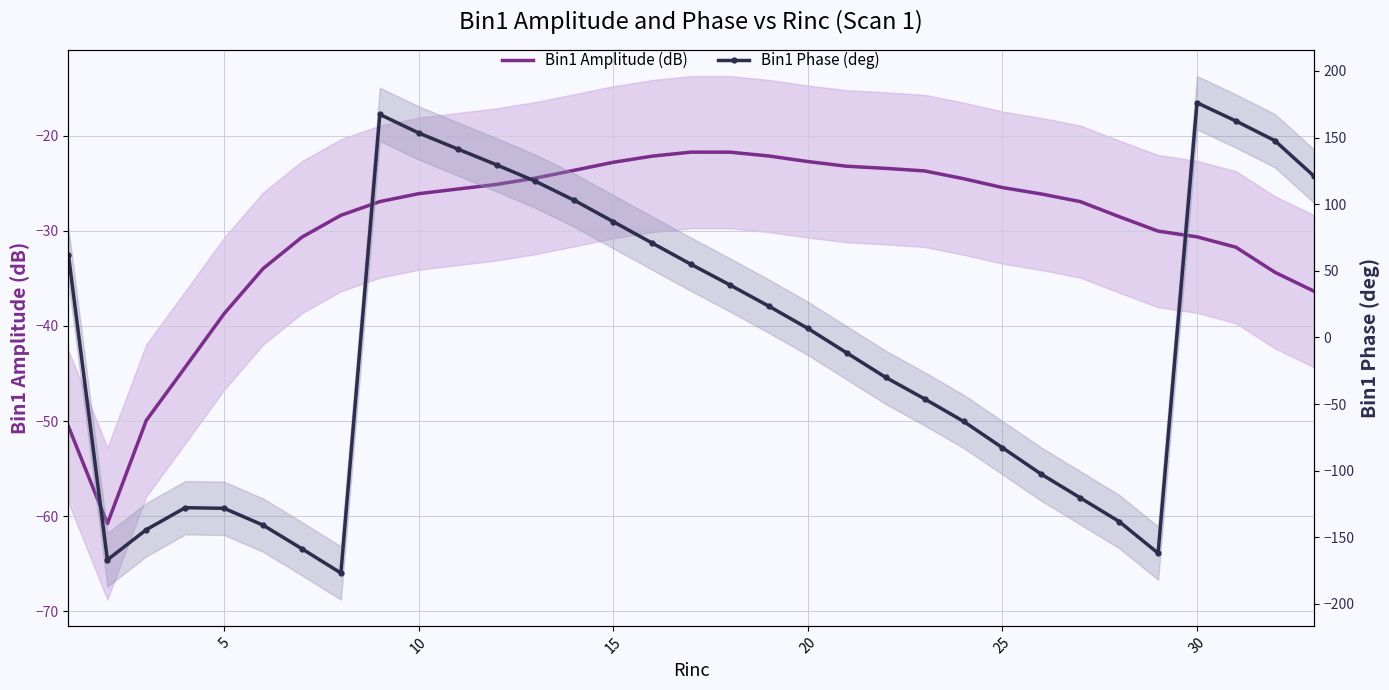

In Bin1 Phase (deg), how many points are lower than both neighbors (excluding endpoints)?

3